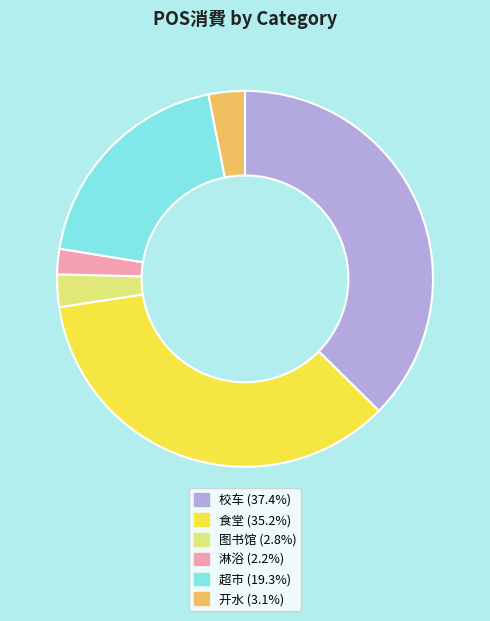

Between 食堂 and 开水, which is larger?

食堂